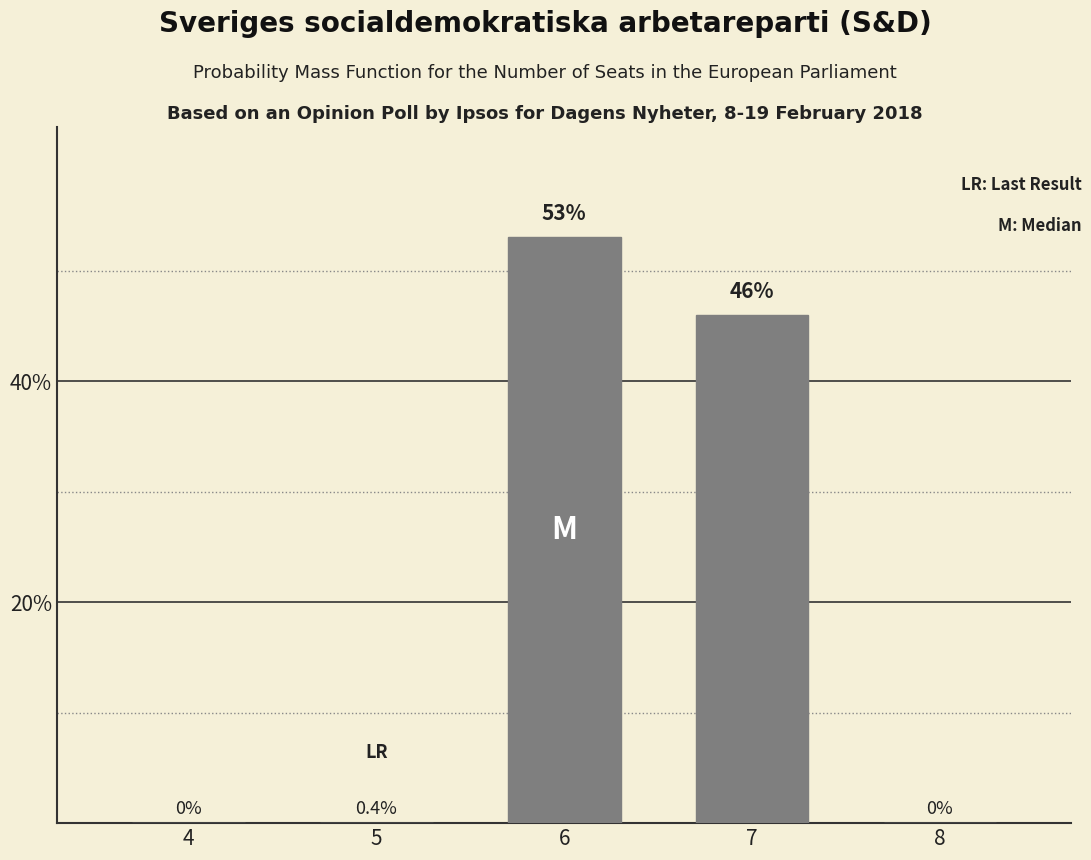

Reading left to right, extract all data points from this chart.

4=0	5=0	6=53	7=46	8=0